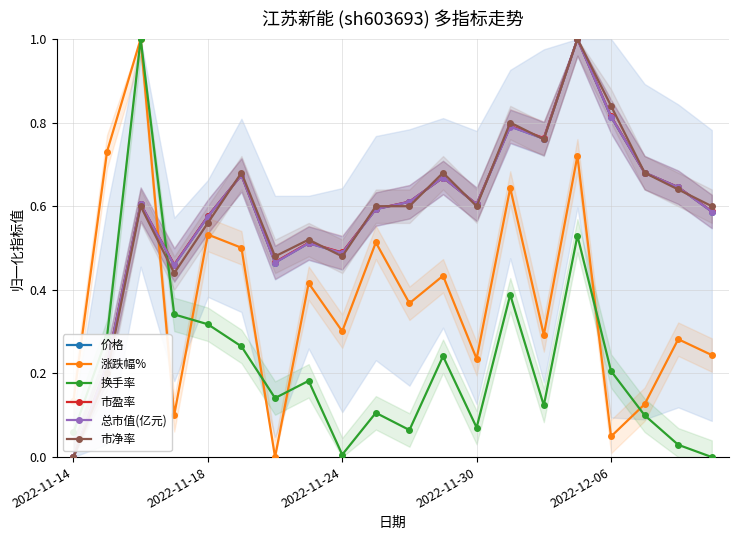

What is the difference between the maximum and minimum values in the 换手率 series?

1.0